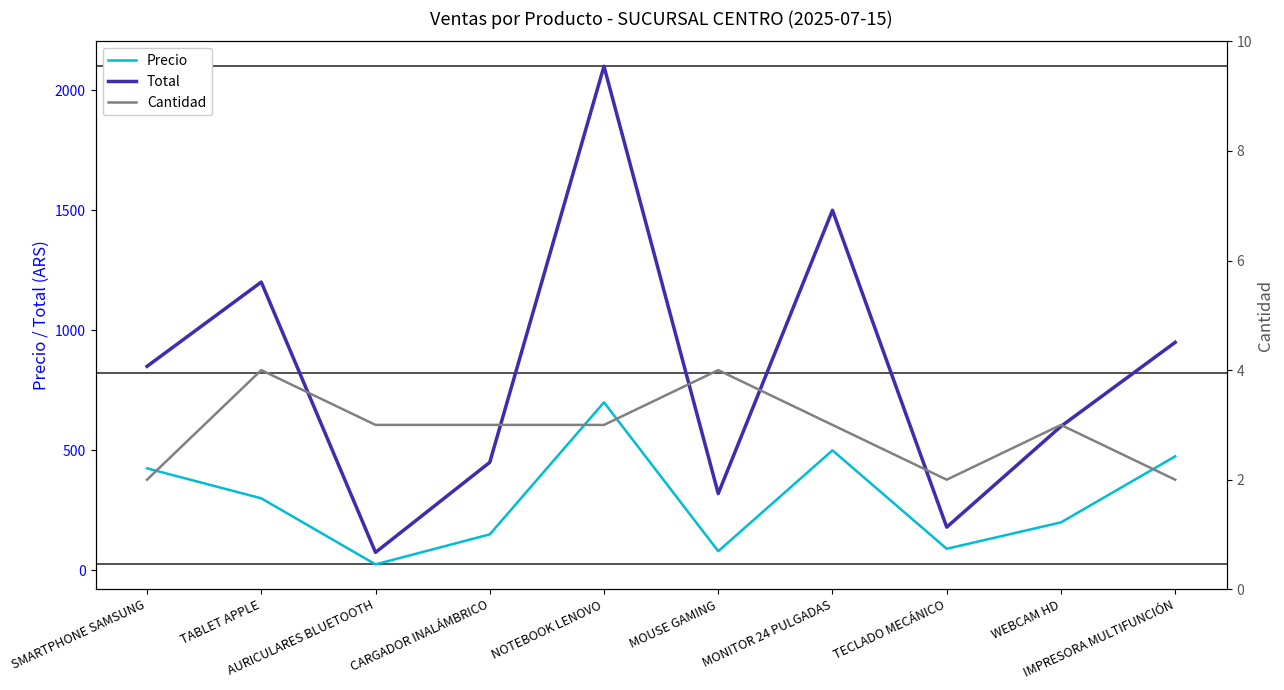

What is the total value across all series at TECLADO MECÁNICO?

272.0